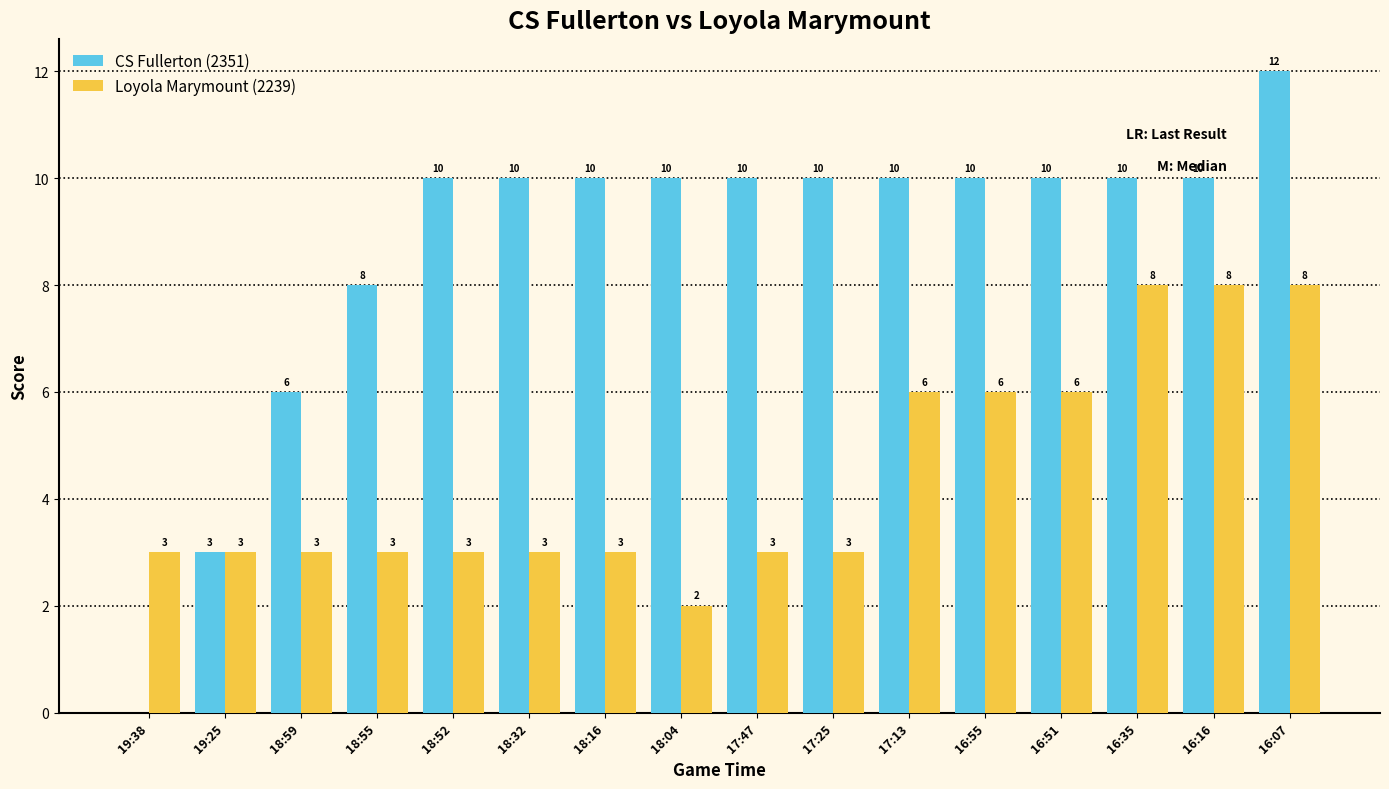

Between 18:16 and 18:04, which series saw the biggest shift?

Loyola Marymount (2239)